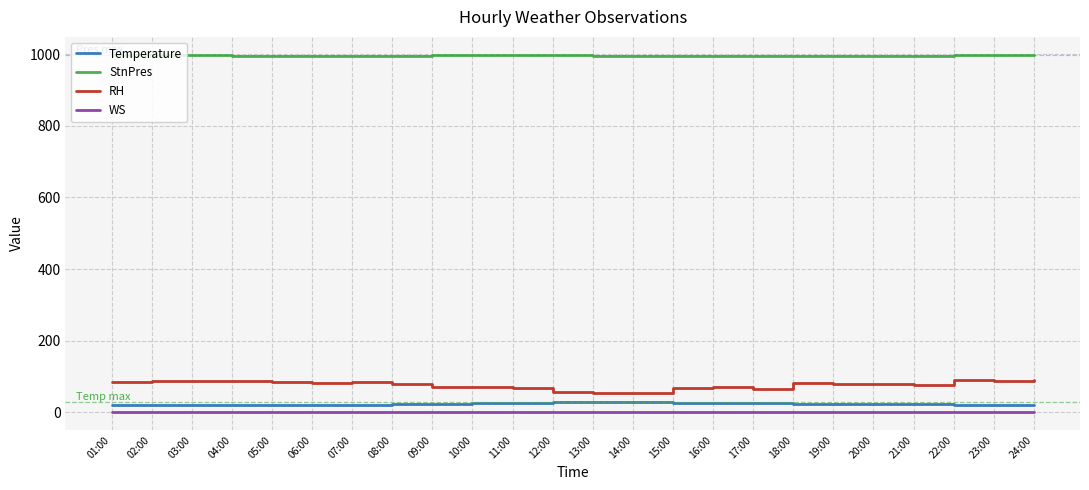

Which series has the largest total across all categories?

StnPres